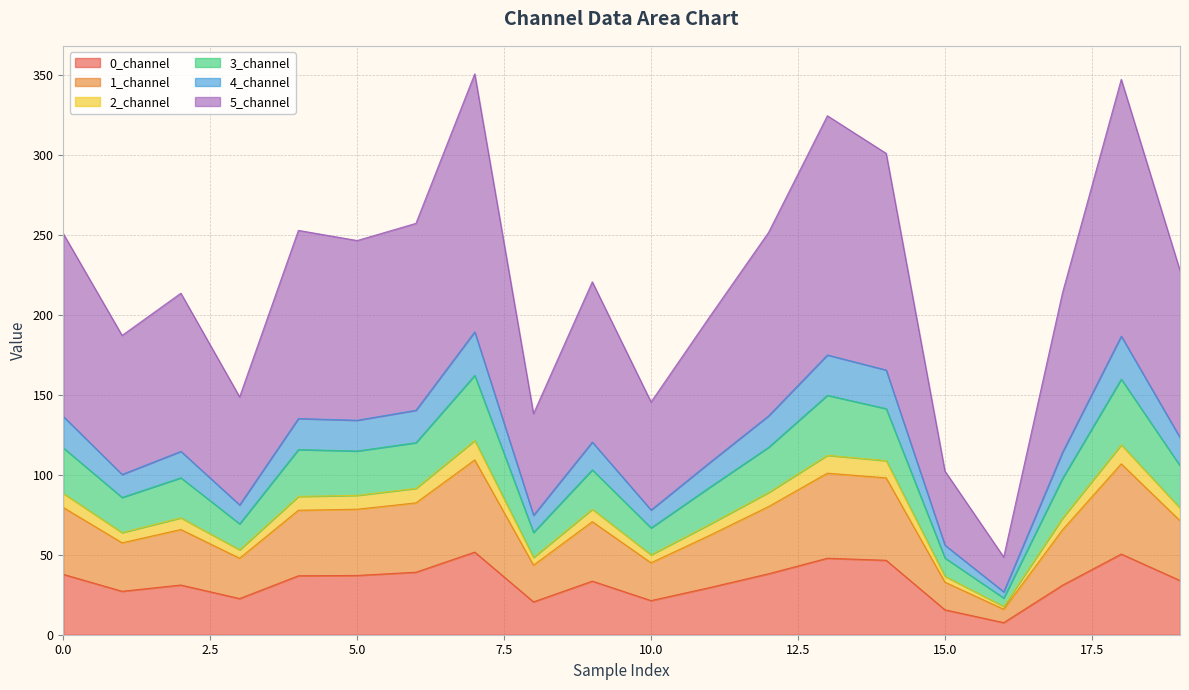

What is the value of the 5_channel point at the 13th from the left?

117.3